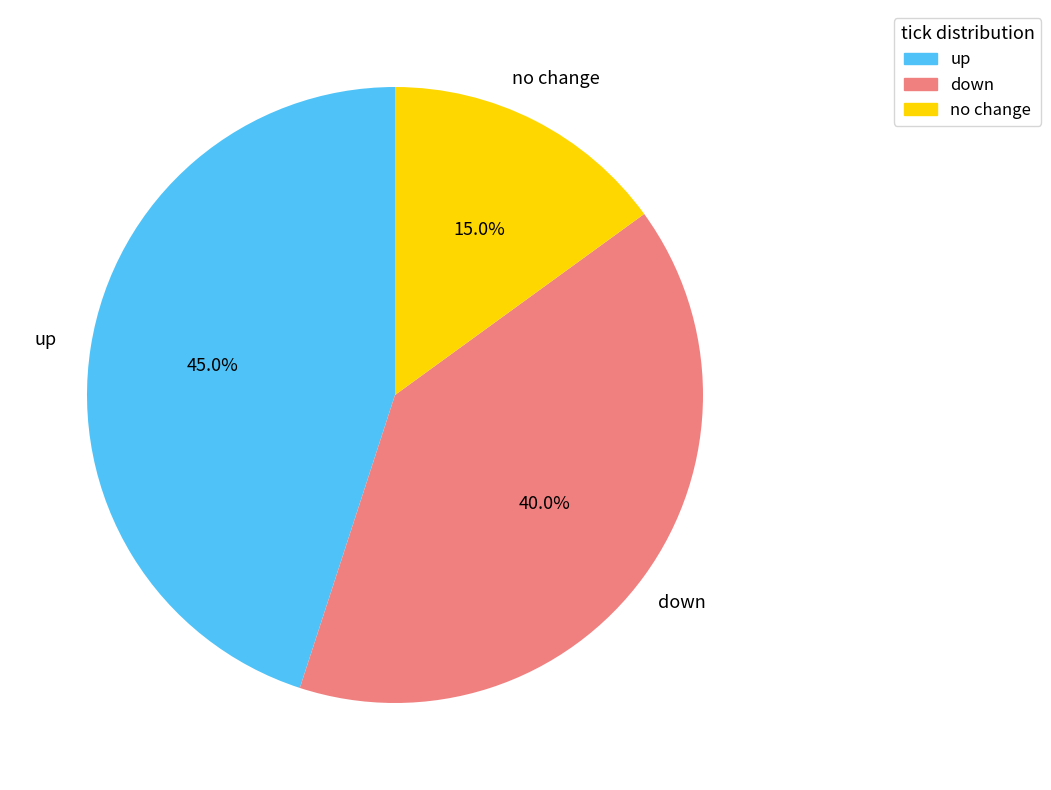

To the nearest percent, what percentage of the pie is down?

40%